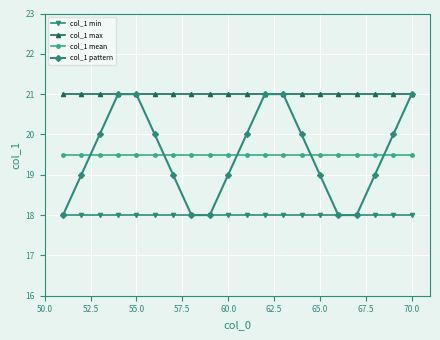

Which series ends up on top after the final intersection of col_1 mean and col_1 pattern?

col_1 pattern